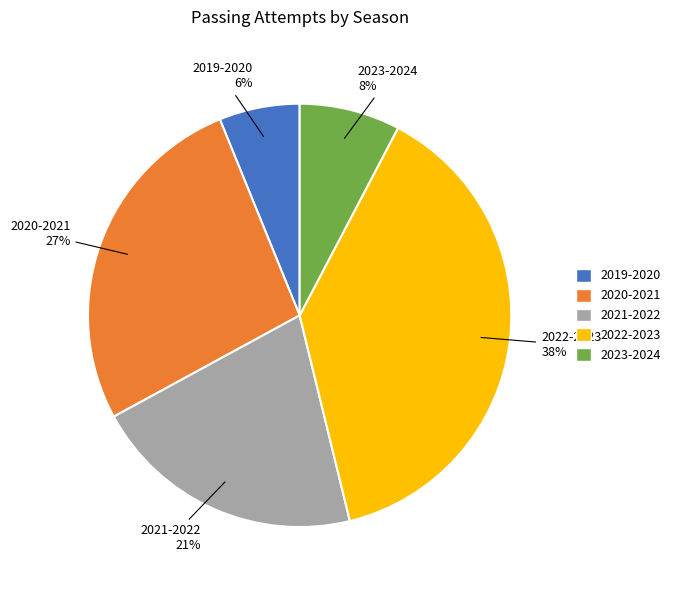

To the nearest percent, what percentage of the pie is 2021-2022?

21%